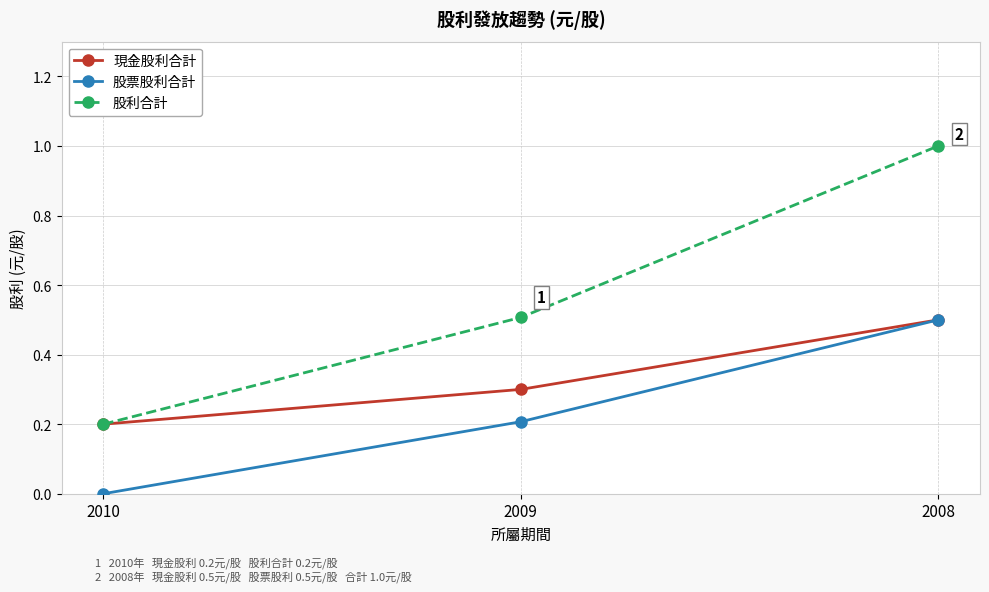

The value of 股票股利合計 at 2008 is 0.1. True or false?

False